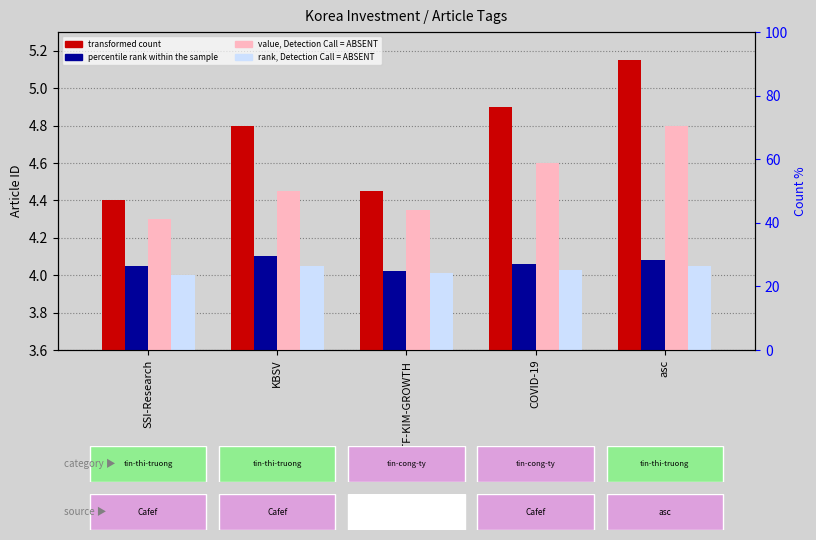

How many categories are shown in the chart?

5